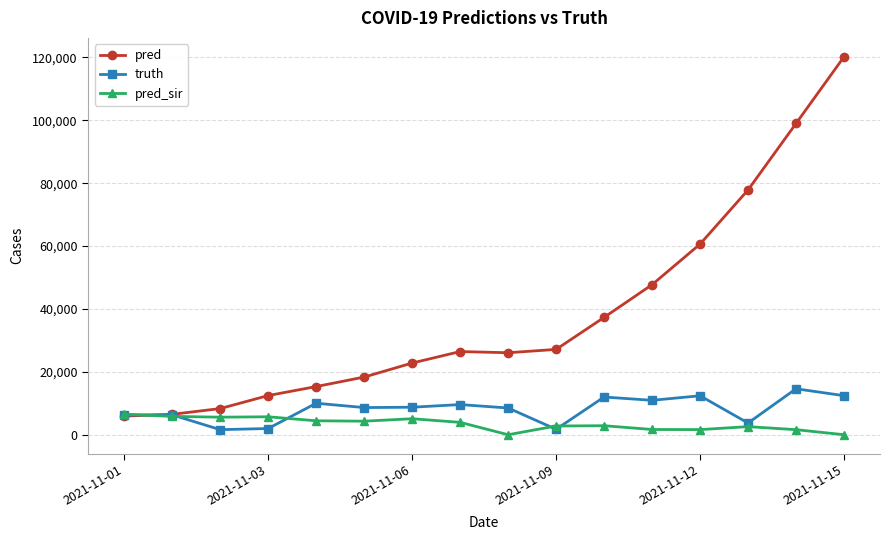

What is the value of the truth point at the 9th from the left?

8497.0